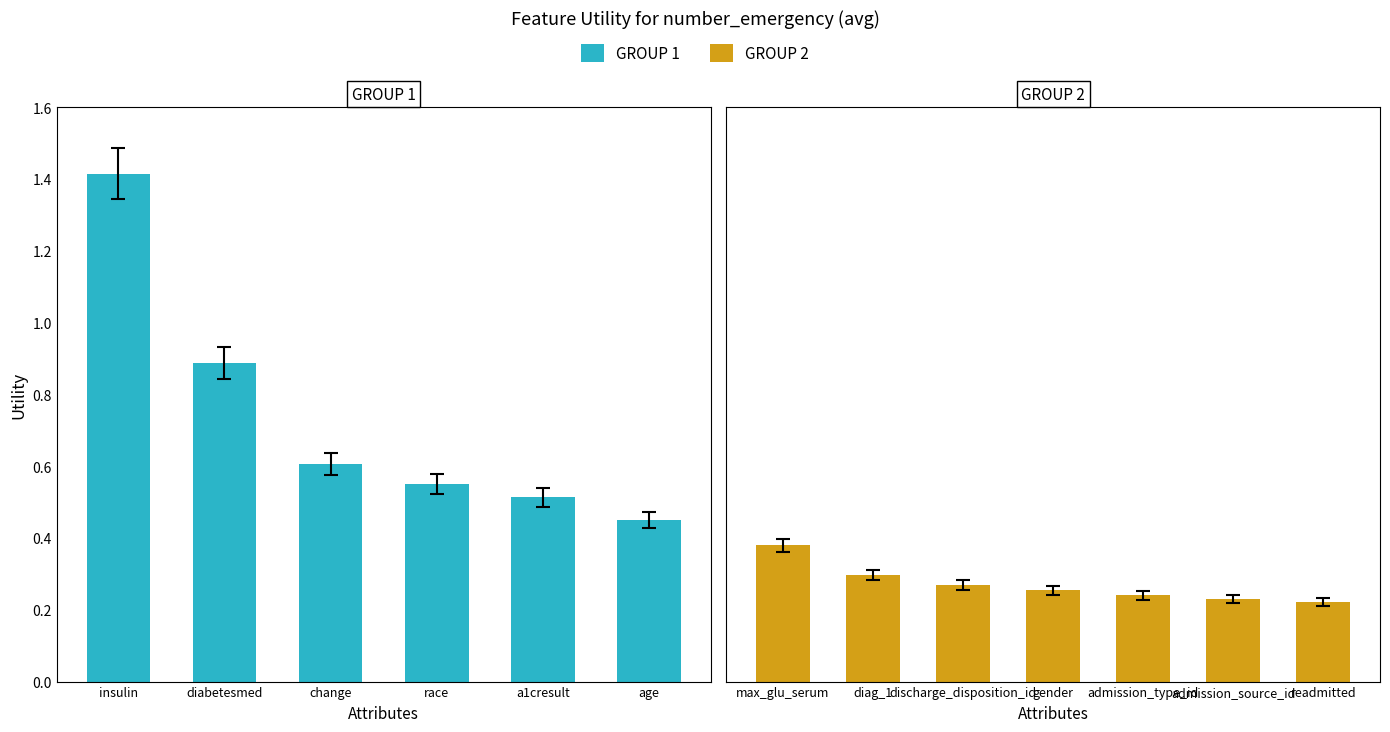

Reading left to right, extract all data points from this chart.

insulin=1.4	diabetesmed=0.9	change=0.6	race=0.6	a1cresult=0.5	age=0.4	max_glu_serum=0.4	diag_1=0.3	discharge_disposition_id=0.3	gender=0.3	admission_type_id=0.2	admission_source_id=0.2	readmitted=0.2